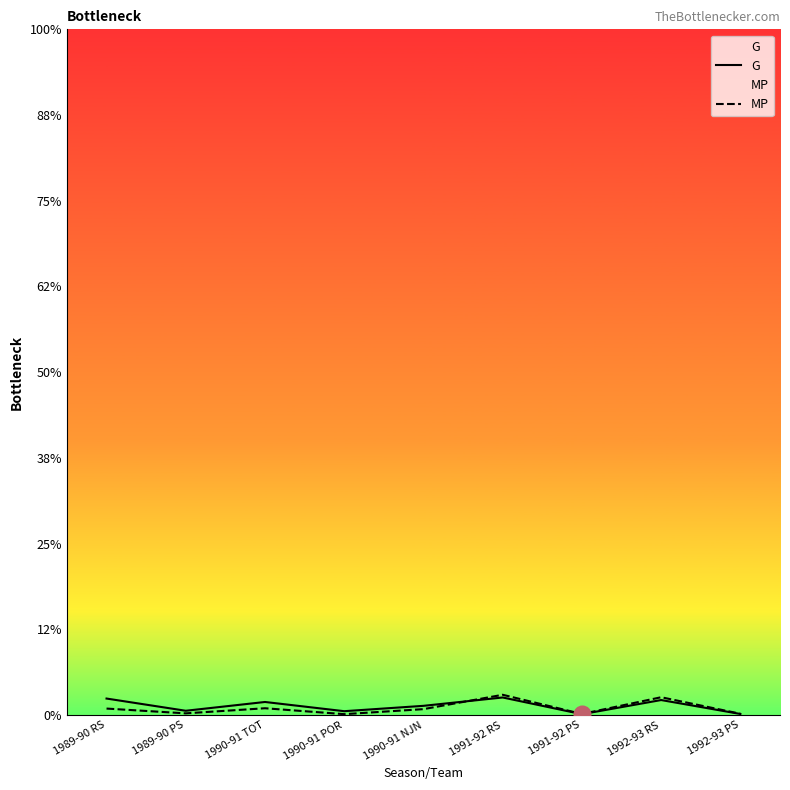

What are all the series names shown in the legend?

G, MP